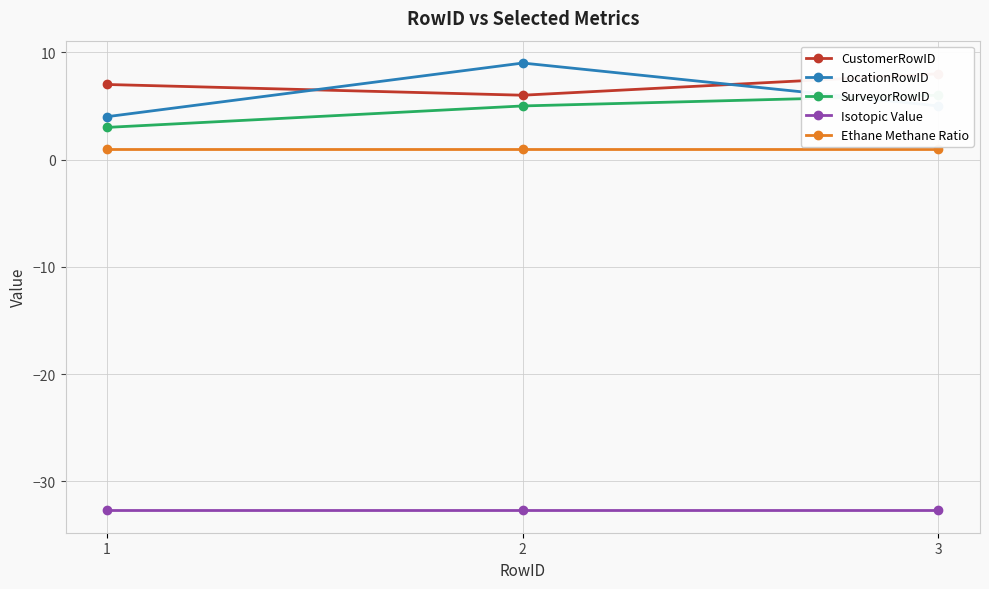

How many data points does each series have?

3